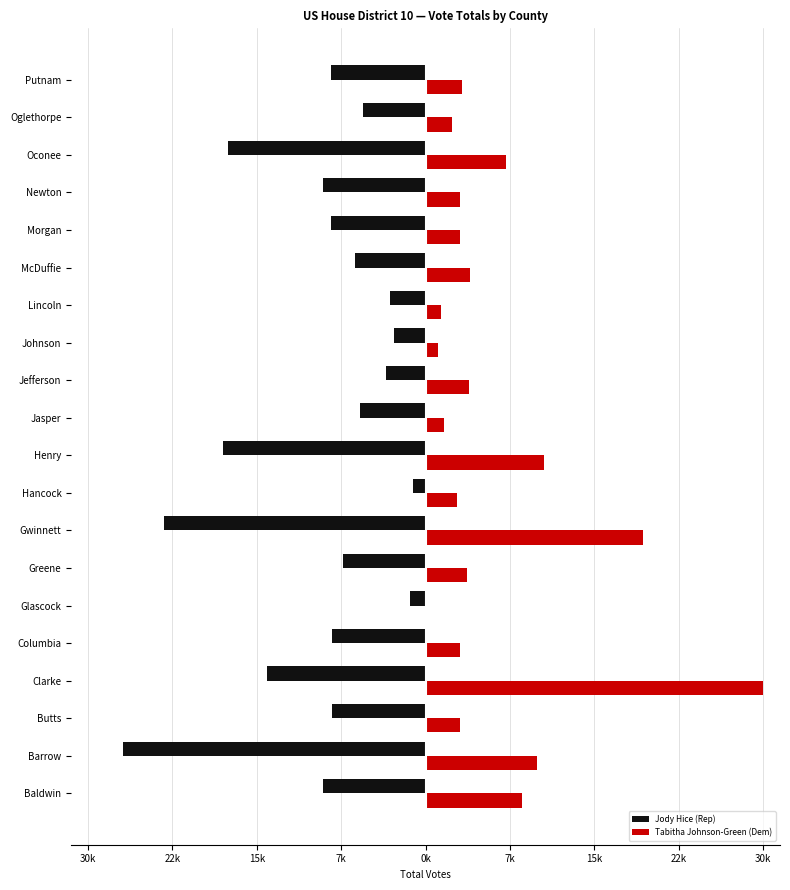

What are all the series names shown in the legend?

Jody Hice (Rep), Tabitha Johnson-Green (Dem)